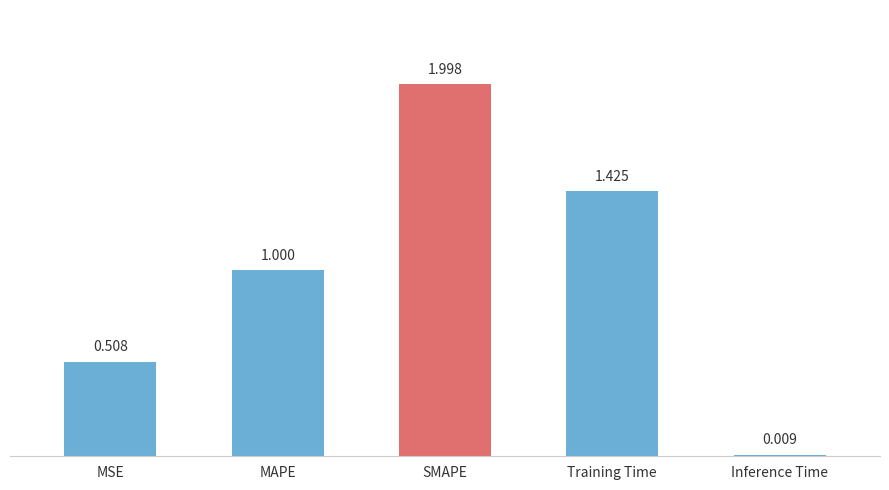

Where is the data nearest to the value 1?

MAPE